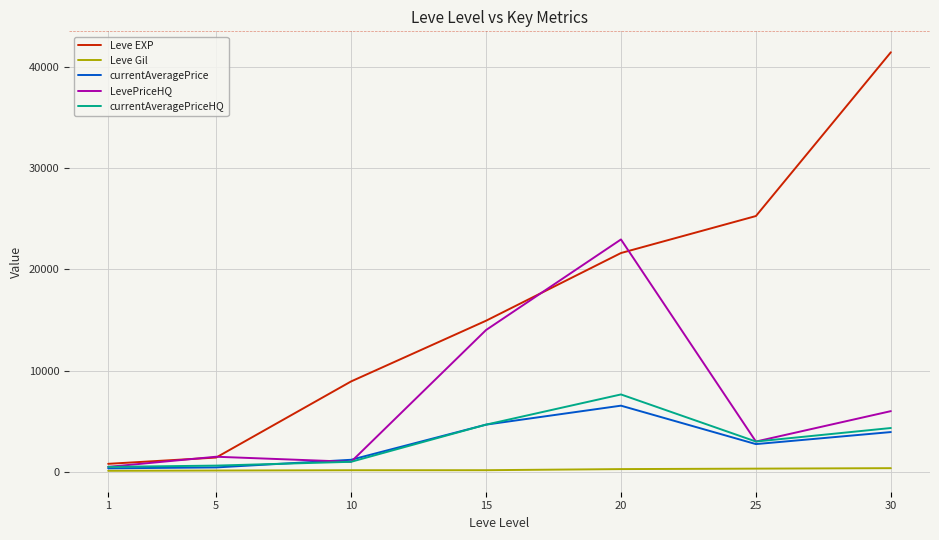

Which series has the largest range (max minus min)?

Leve EXP